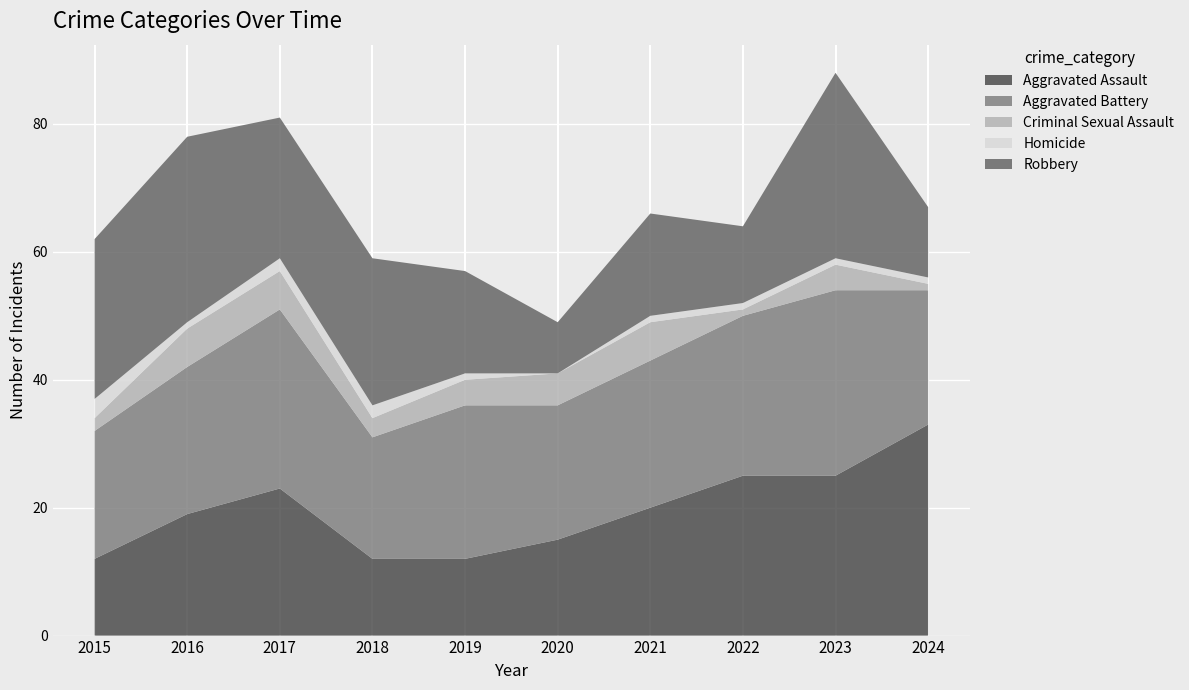

Reading left to right, what are all the values shown in this chart?

Aggravated Assault: 12	19	23	12	12	15	20	25	25	33
Aggravated Battery: 20	23	28	19	24	21	23	25	29	21
Criminal Sexual Assault: 2	6	6	3	4	5	6	1	4	1
Homicide: 3	1	2	2	1	0	1	1	1	1
Robbery: 25	29	22	23	16	8	16	12	29	11